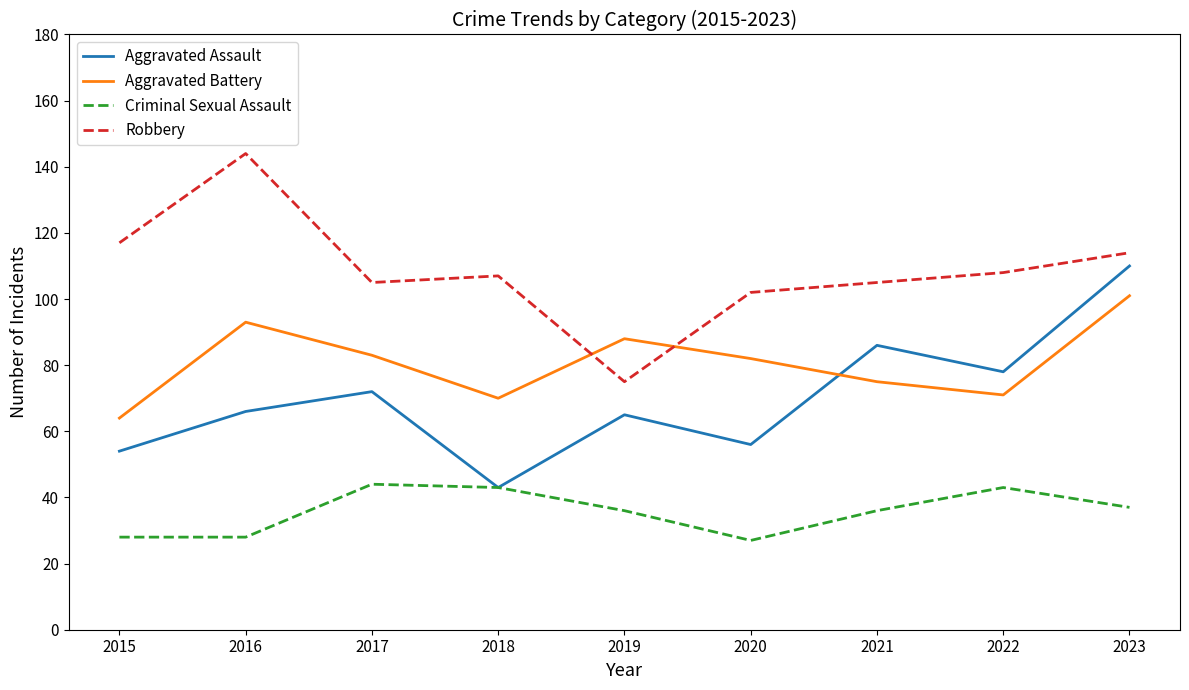

True or false: Robbery has a value of 114 at 2023.

True